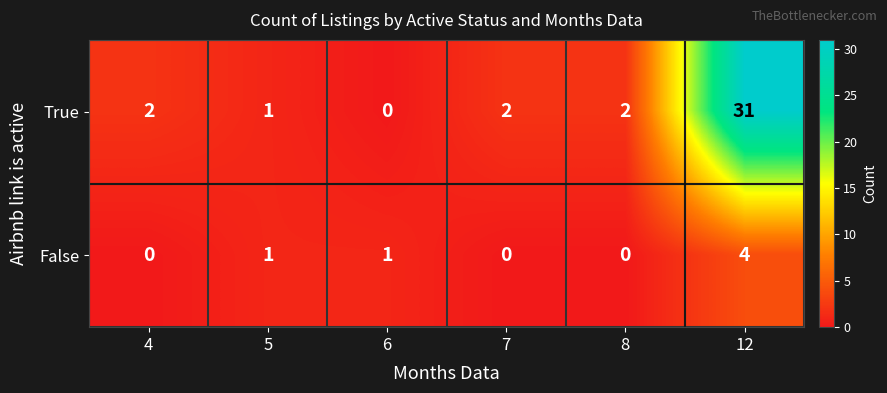

The value of True at 8 is 2. True or false?

True